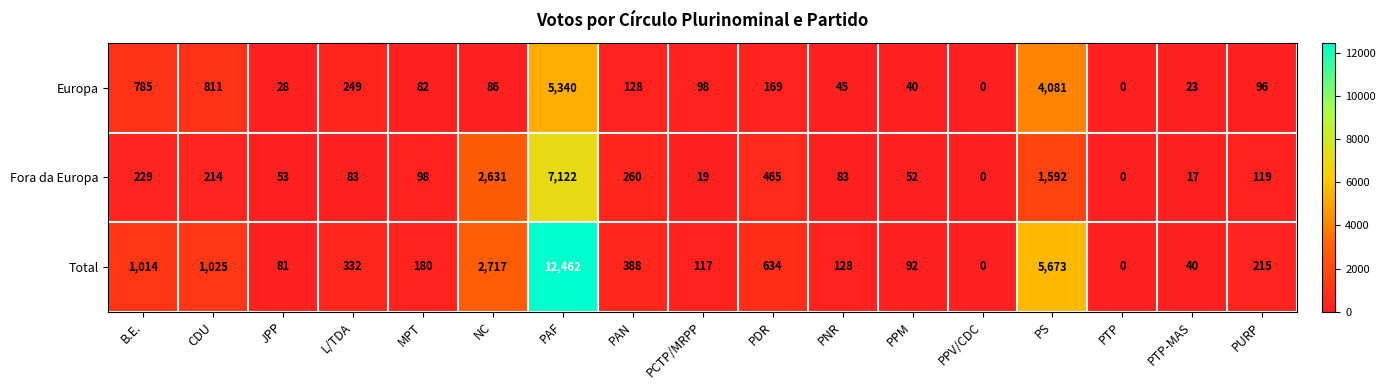

What is the sum of the Fora da Europa values at PDR and PTP-MAS?

482